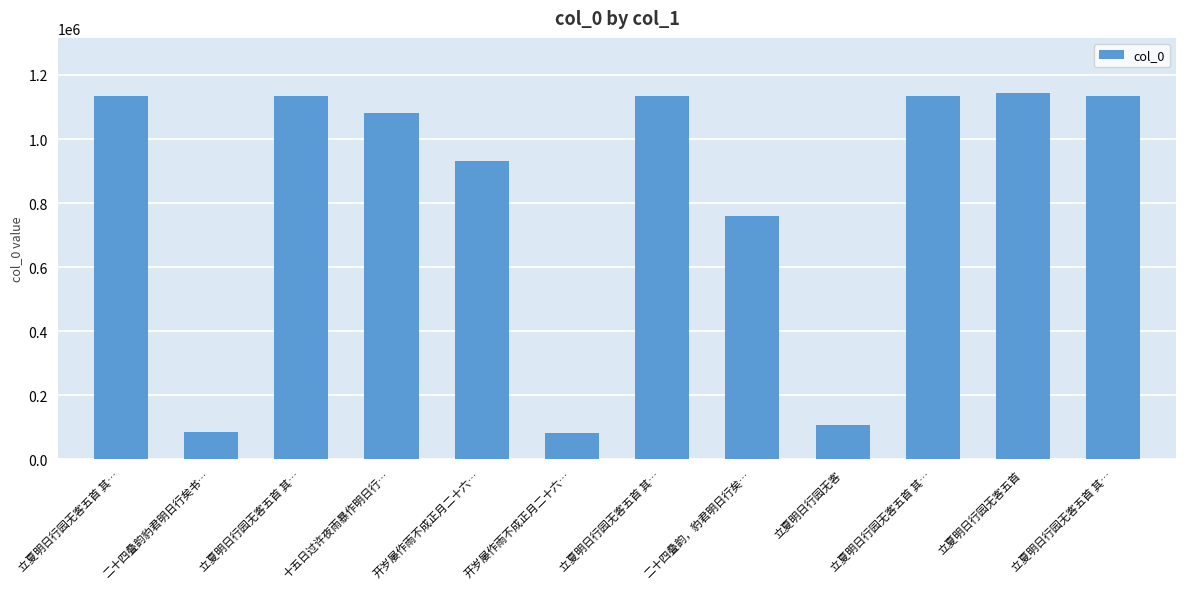

Count the number of data series in this chart.

1